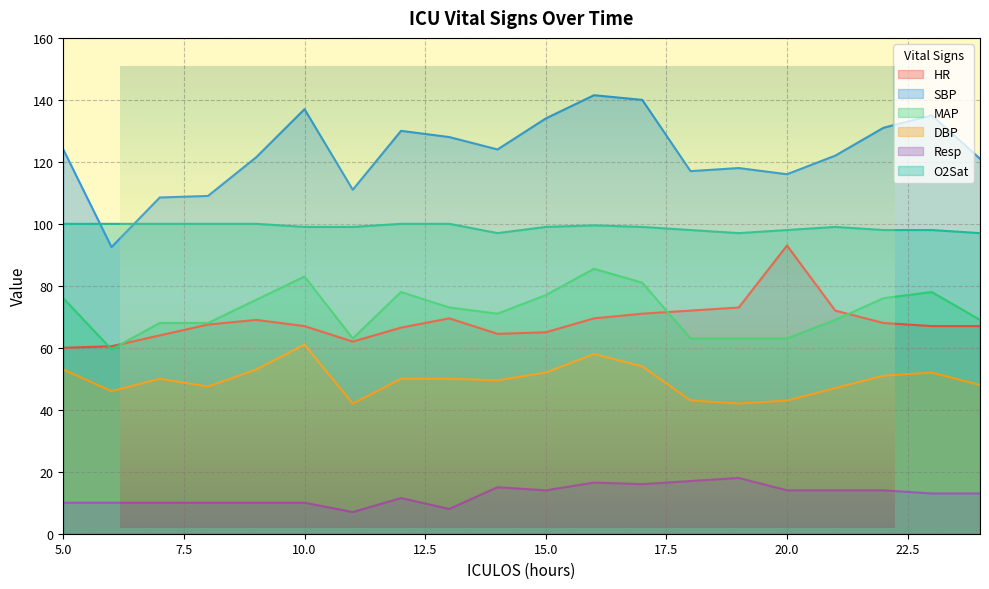

True or false: HR and Resp intersect in this chart.

False